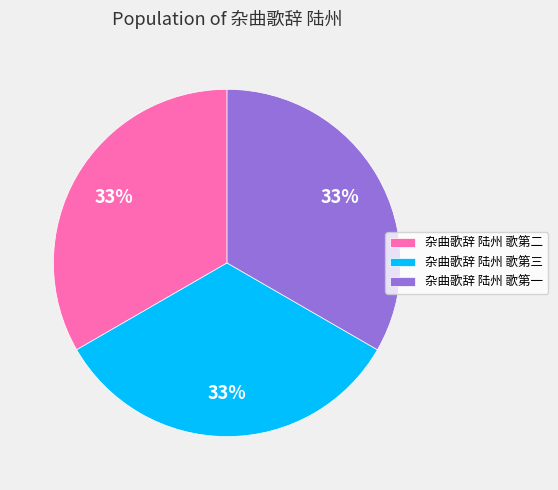

Is the sum of 杂曲歌辞 陆州 歌第三 and 杂曲歌辞 陆州 歌第二 greater than half?

Yes